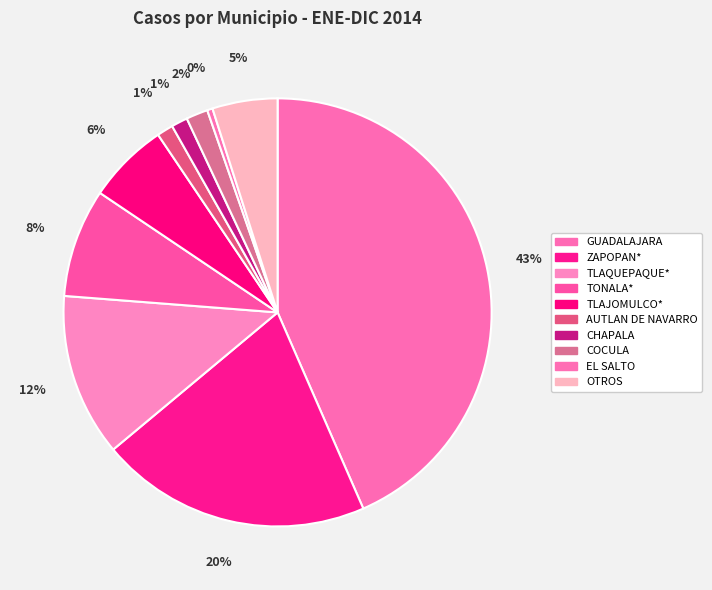

How many segments does this pie chart have?

10